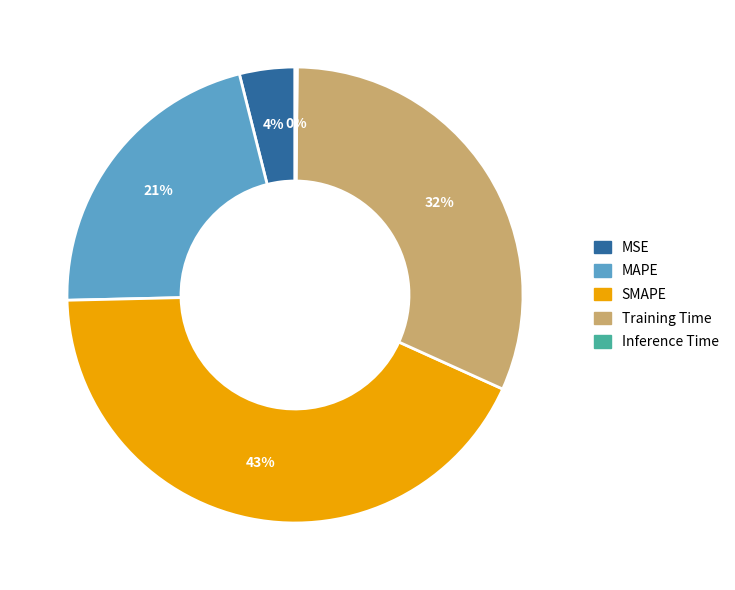

To the nearest percent, what is the average slice percentage?

20%